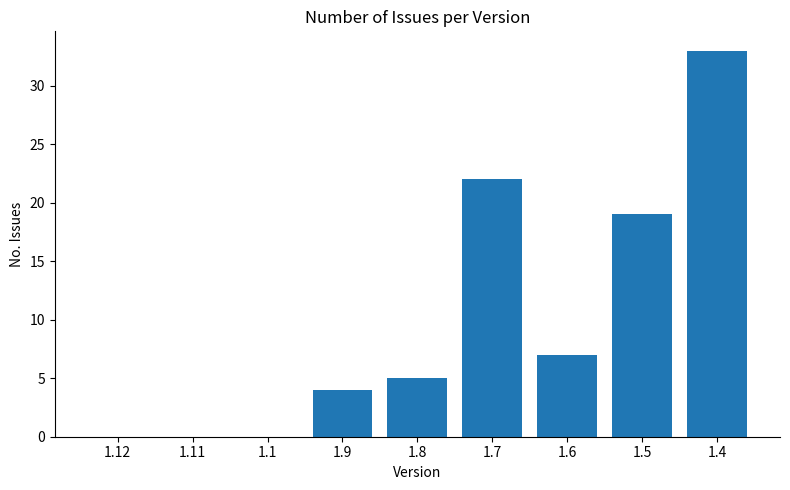

What is the average value?

10